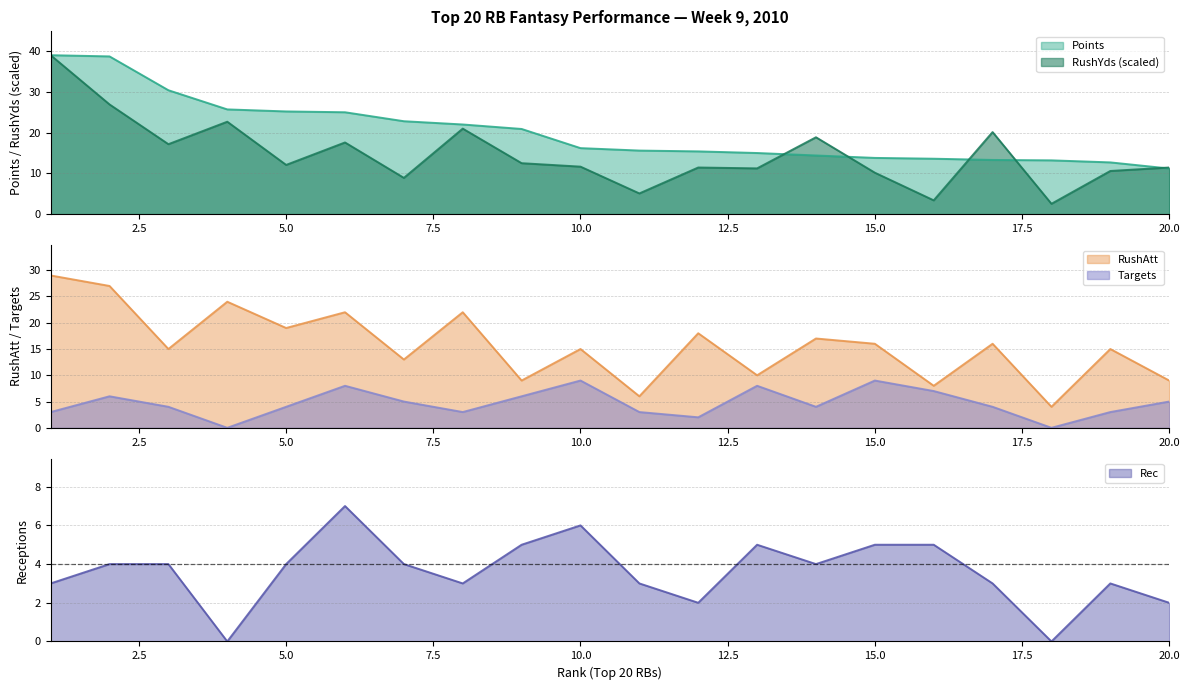

What is the sum of the Targets values at 18 and 2?

6.0